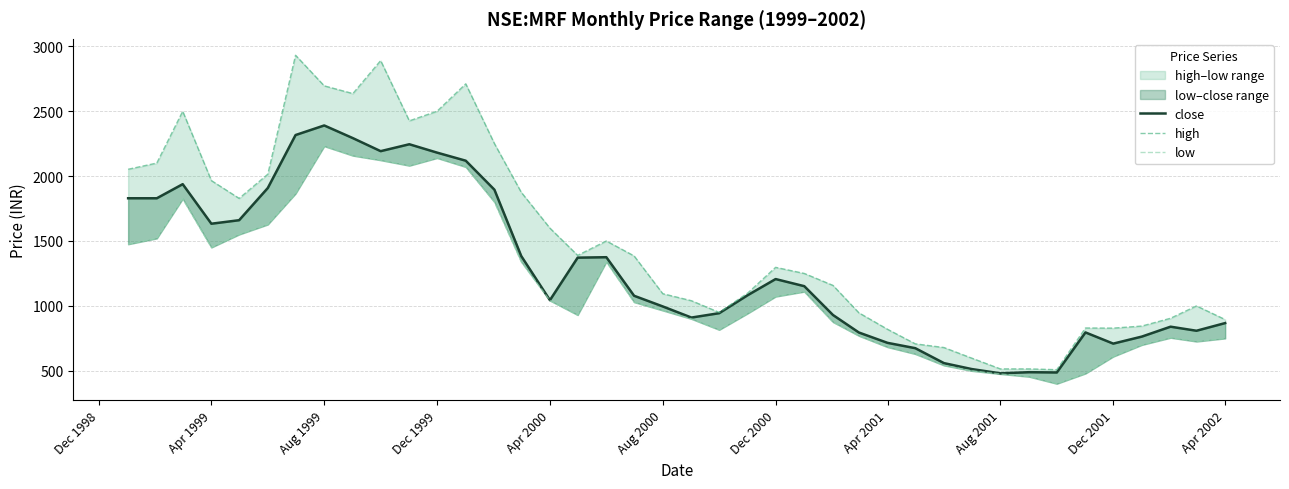

How many data points in high are less than 1297?

20